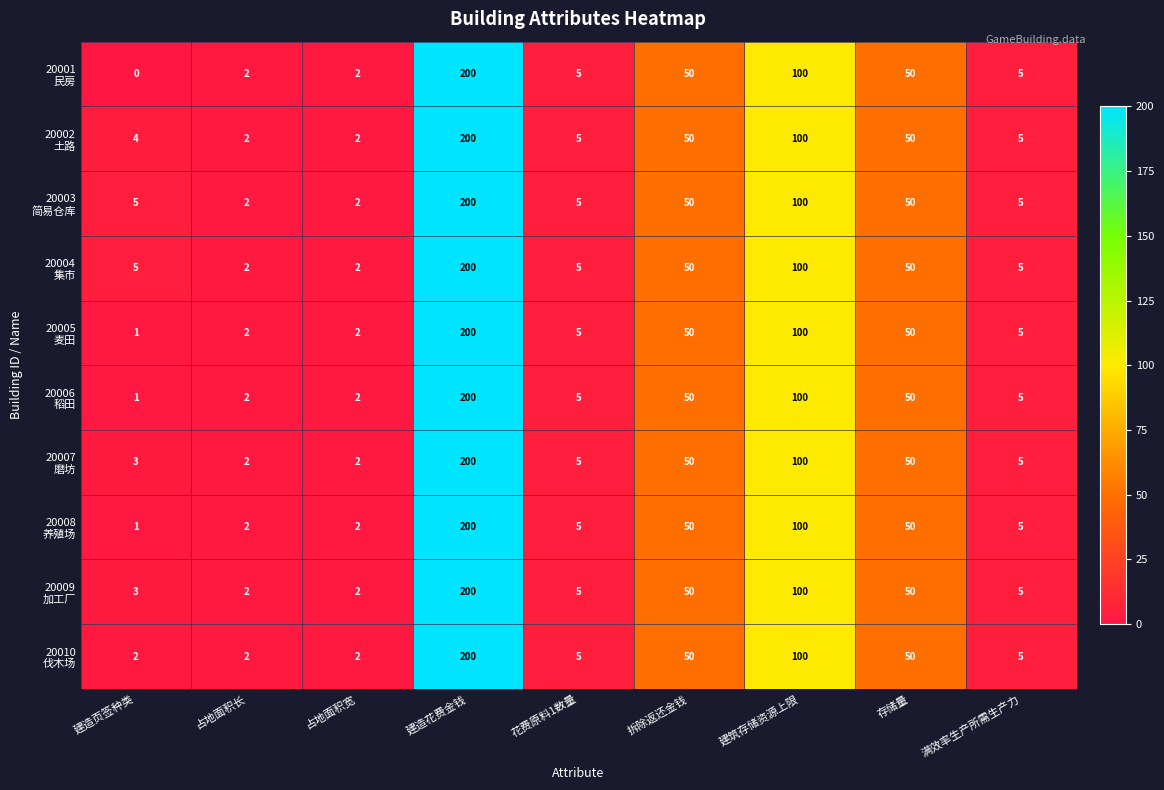

What is the total value across all series at 占地面积宽?

20